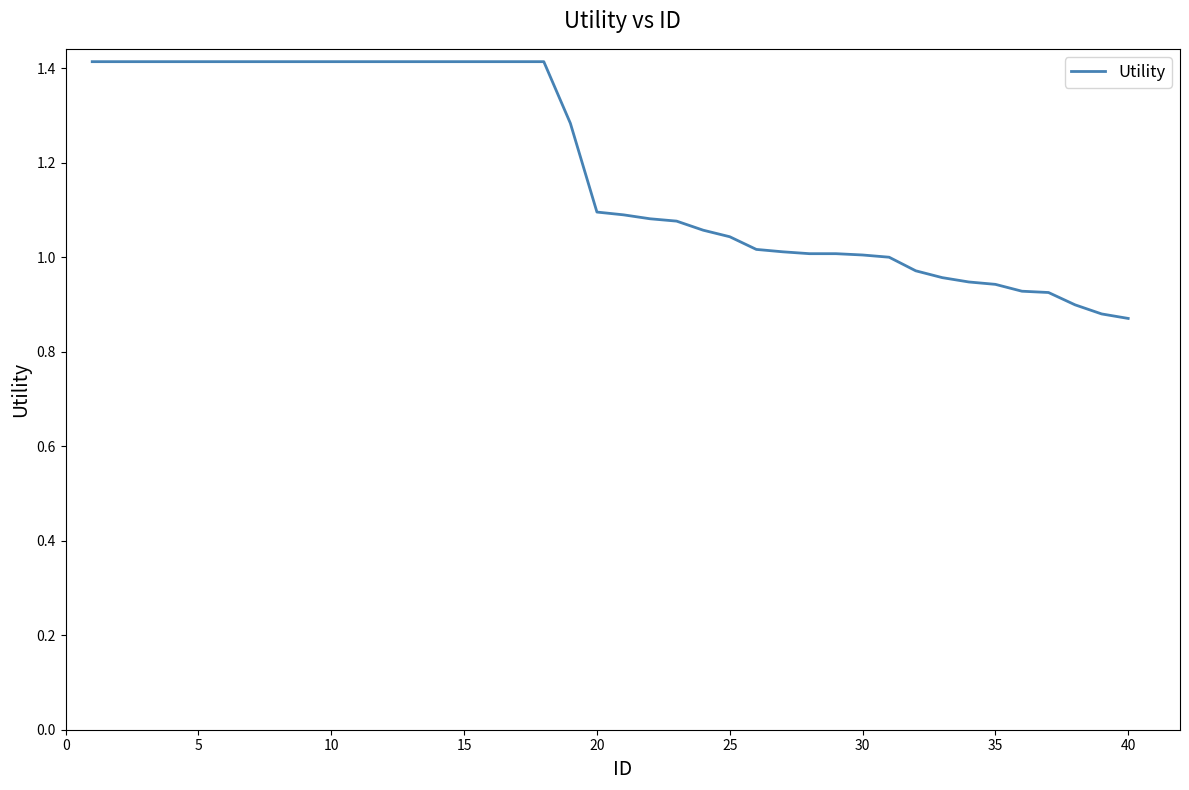

What is the difference between the maximum and minimum values?

0.5